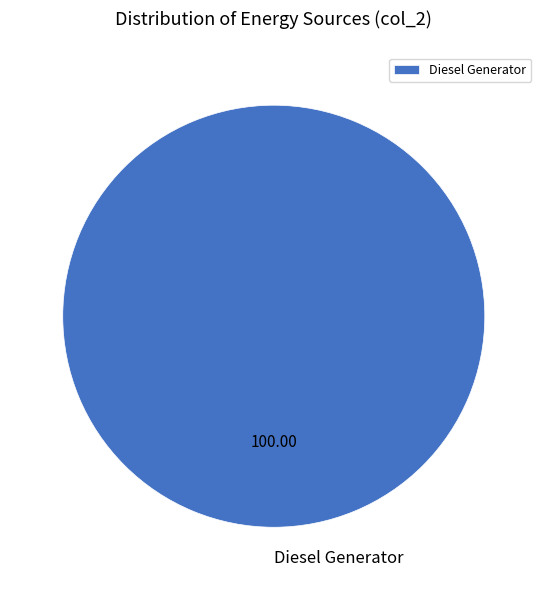

What is the majority slice?

Diesel Generator